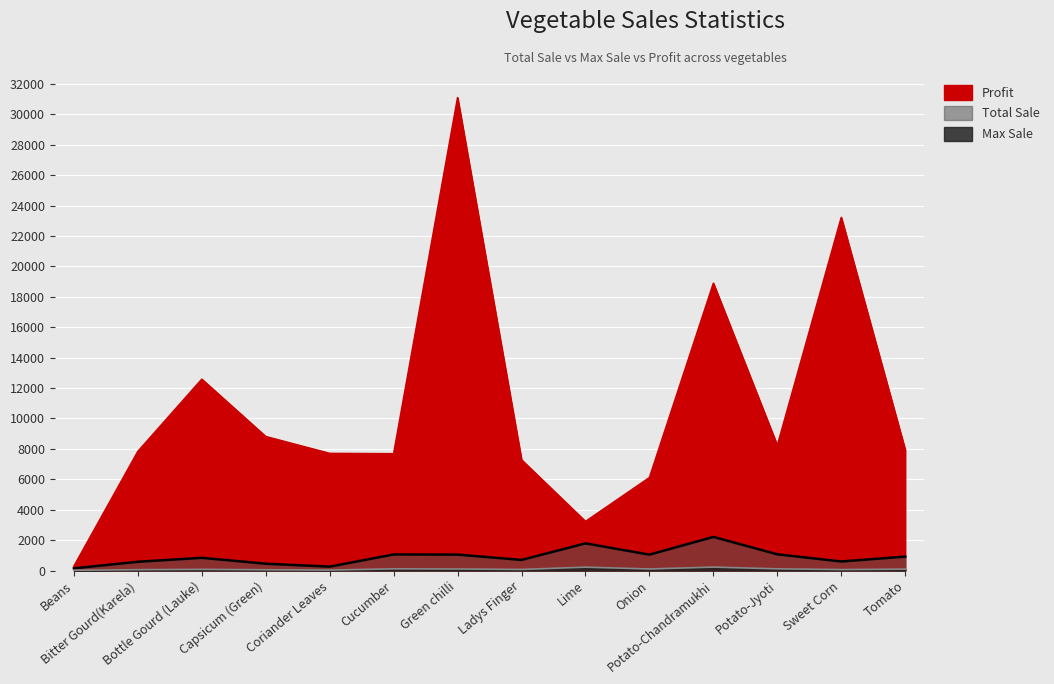

Rank the series by their maximum value, from highest to lowest.

Profit, Total Sale, Max Sale